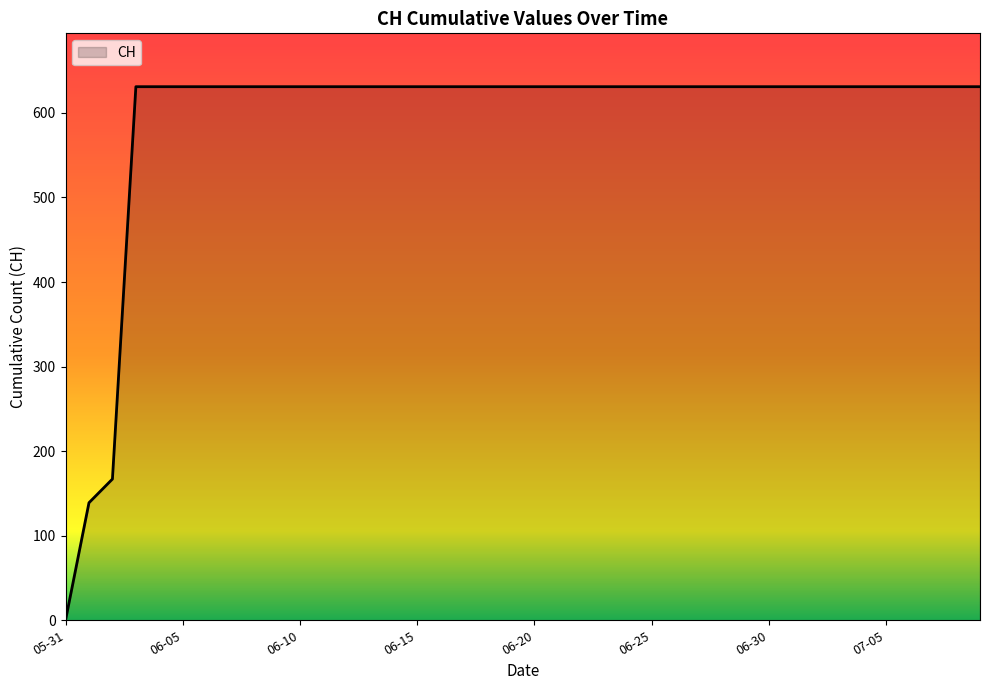

What is the difference between the maximum and minimum values?

631